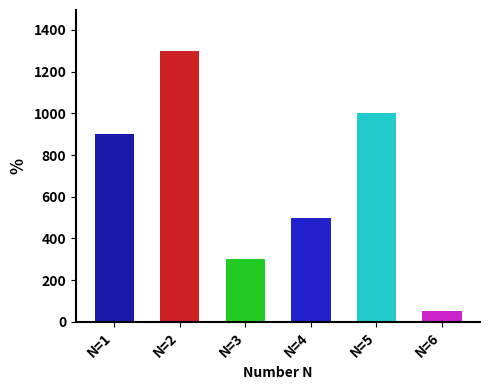

What is the value of the 6th bar from the left?

50